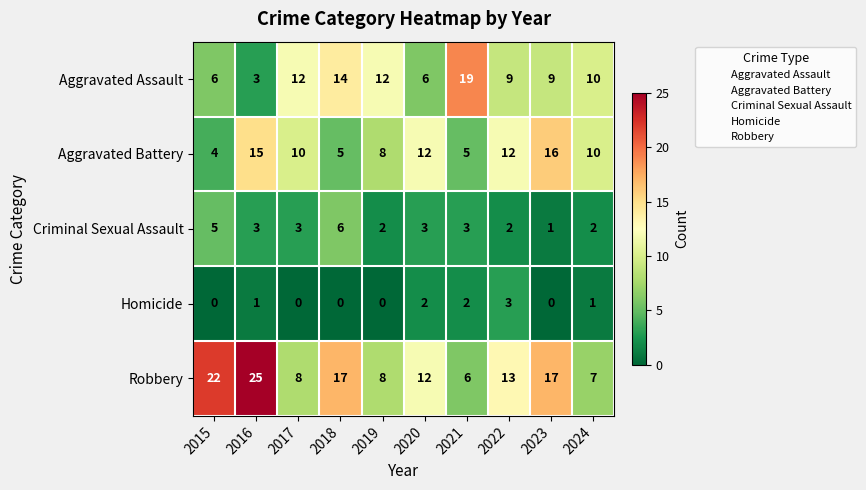

Is it true that Aggravated Assault equals 6 at 2019?

False